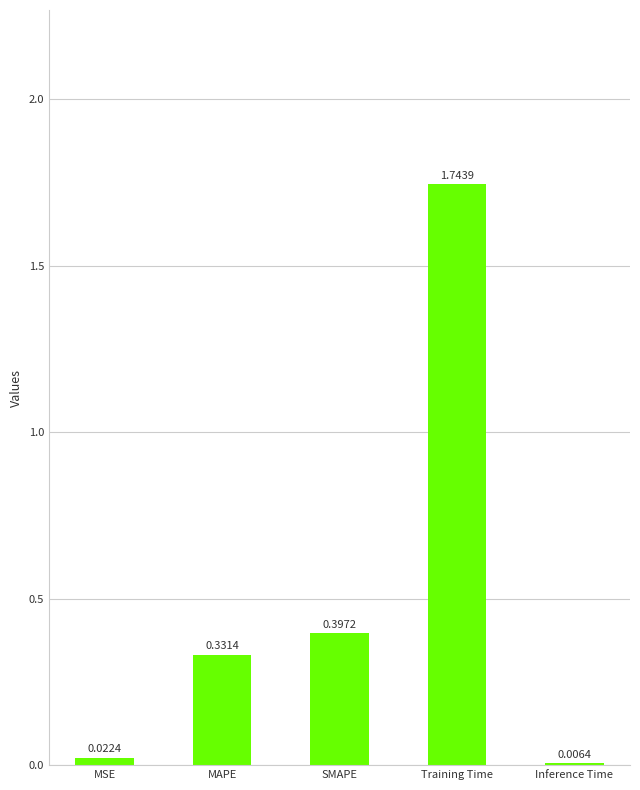

Where is the data nearest to the value 0?

Inference Time